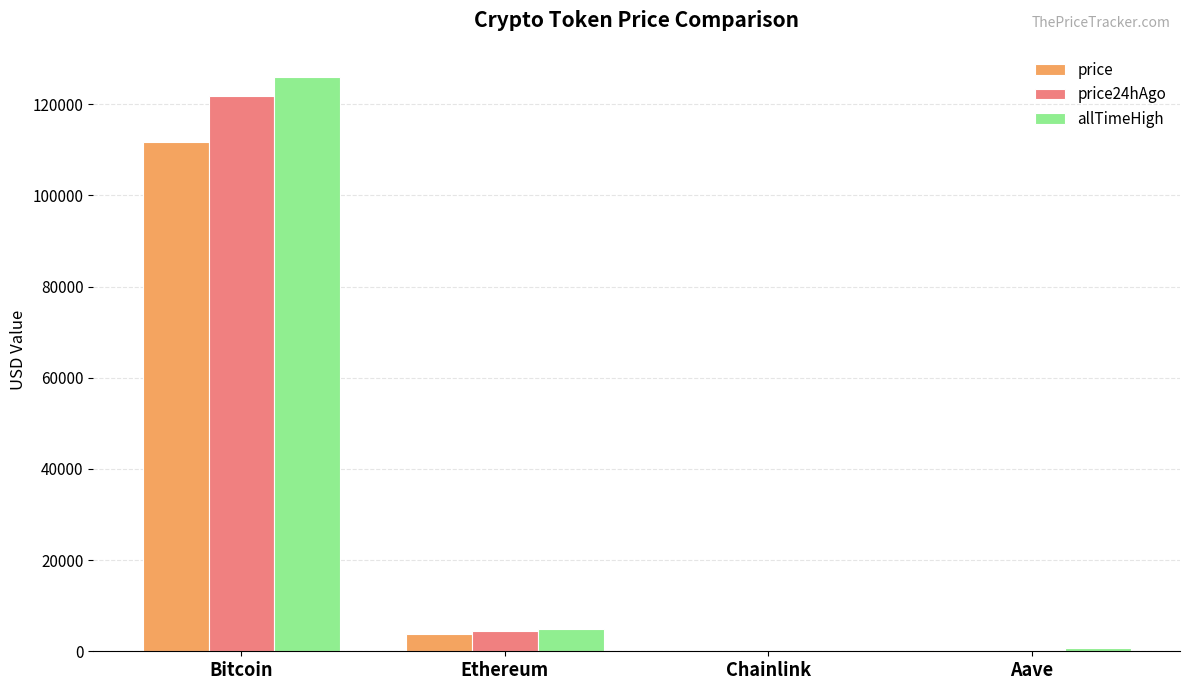

Is it true that allTimeHigh equals 126080.0 at Bitcoin?

True